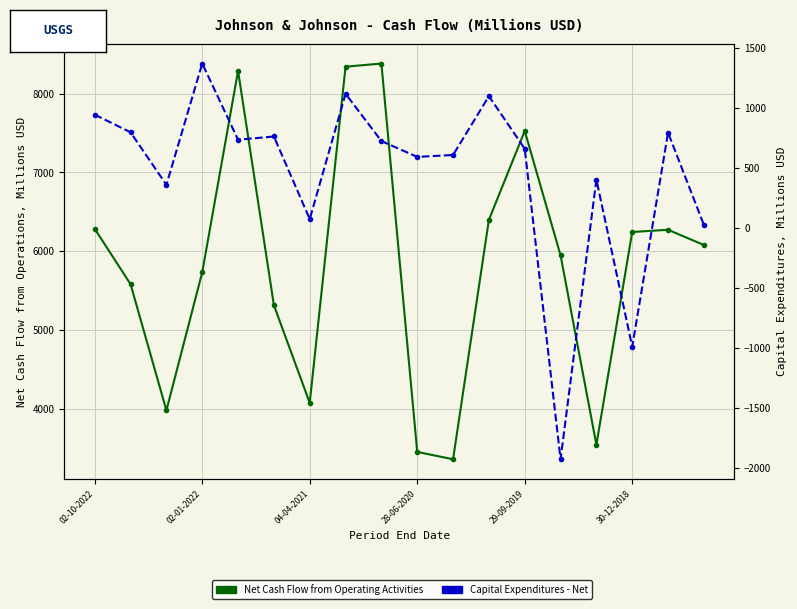

What is the sum of all Net Cash Flow from Operating Activities values?

104801